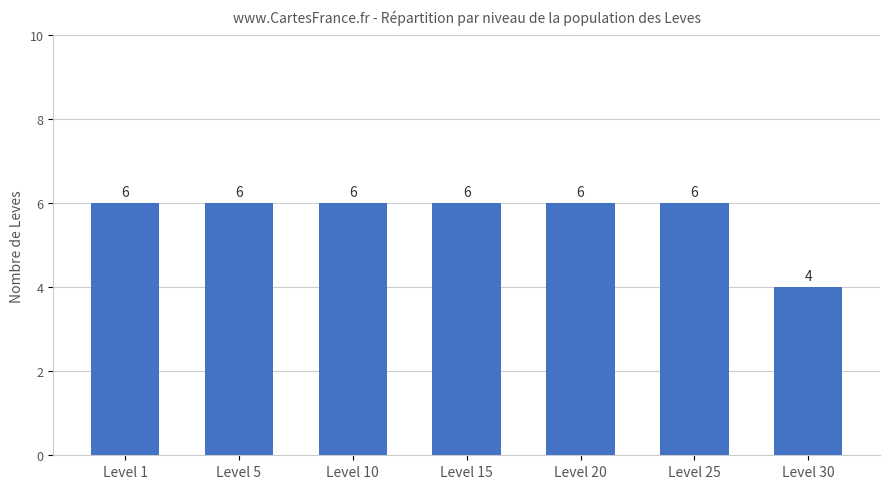

Reading left to right, extract all data points from this chart.

Level 1=6	Level 5=6	Level 10=6	Level 15=6	Level 20=6	Level 25=6	Level 30=4